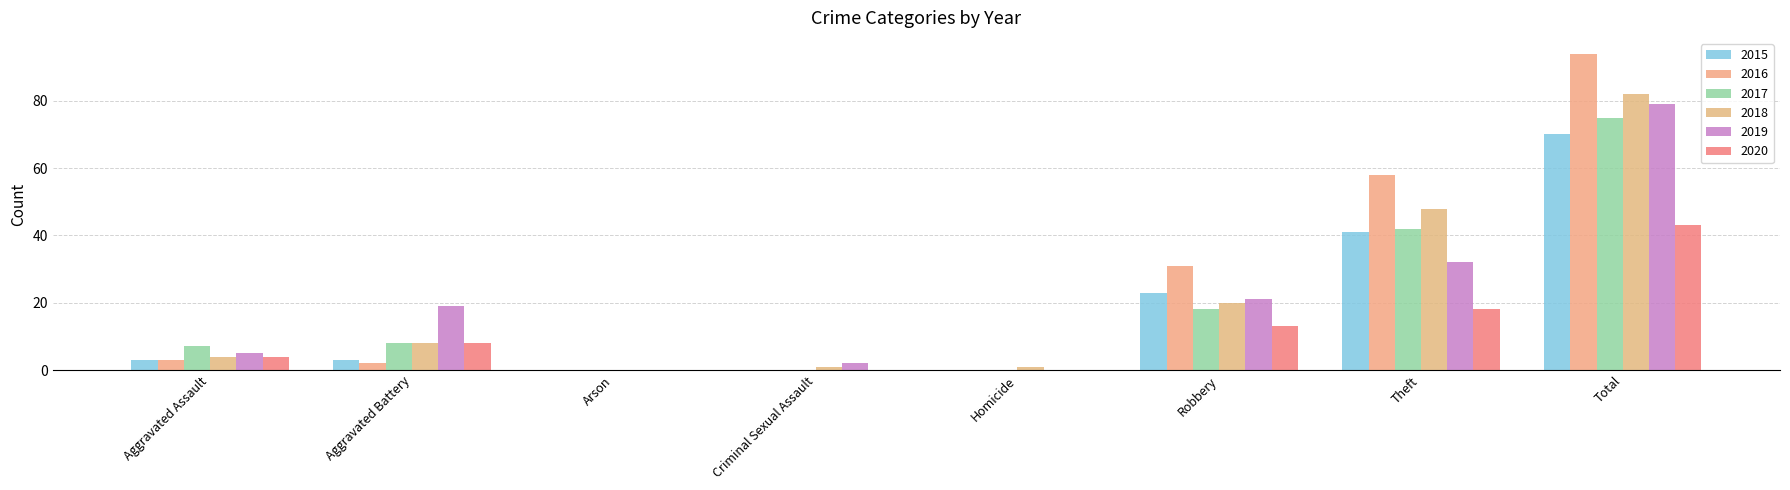

The value of 2016 at Aggravated Assault is 2. True or false?

False